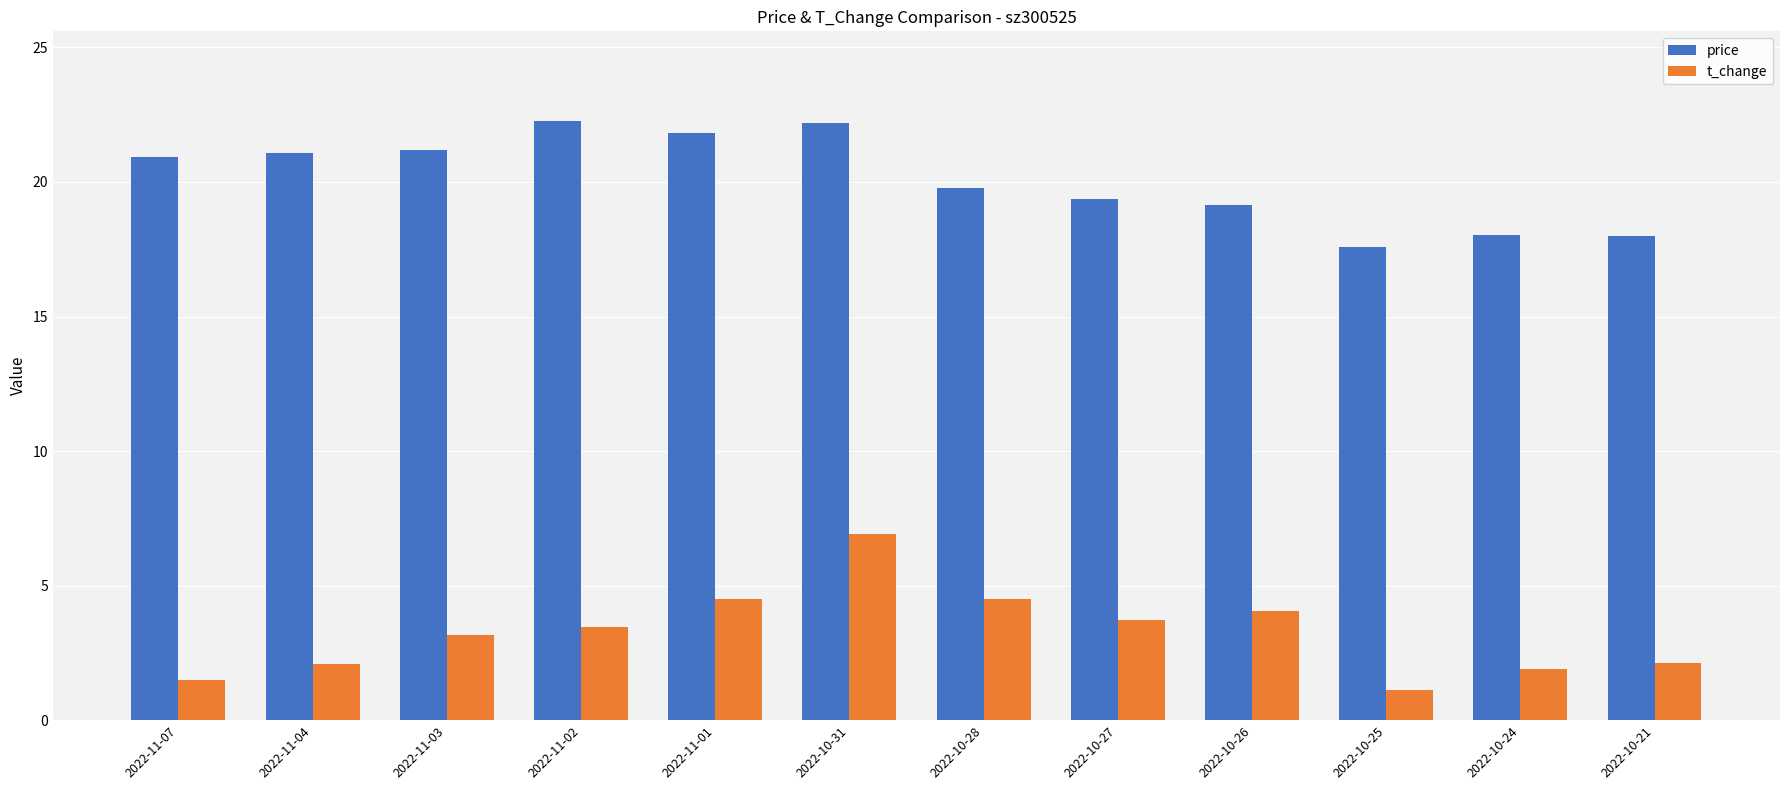

What is the approximate value of price at 2022-11-03?

21.2